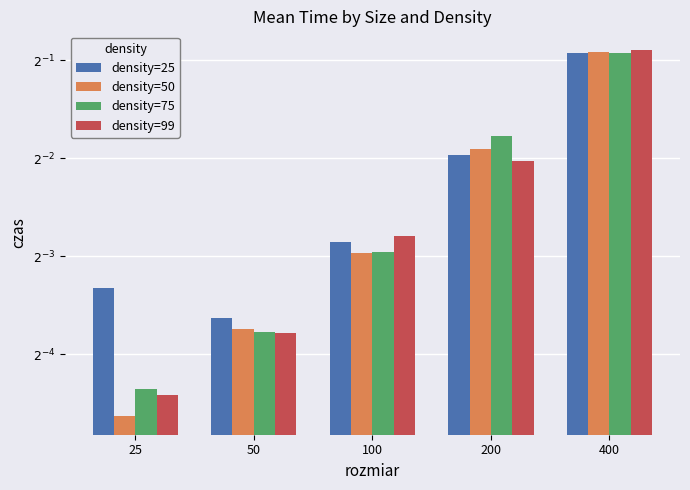

What is the total value across all series at 50?

0.3